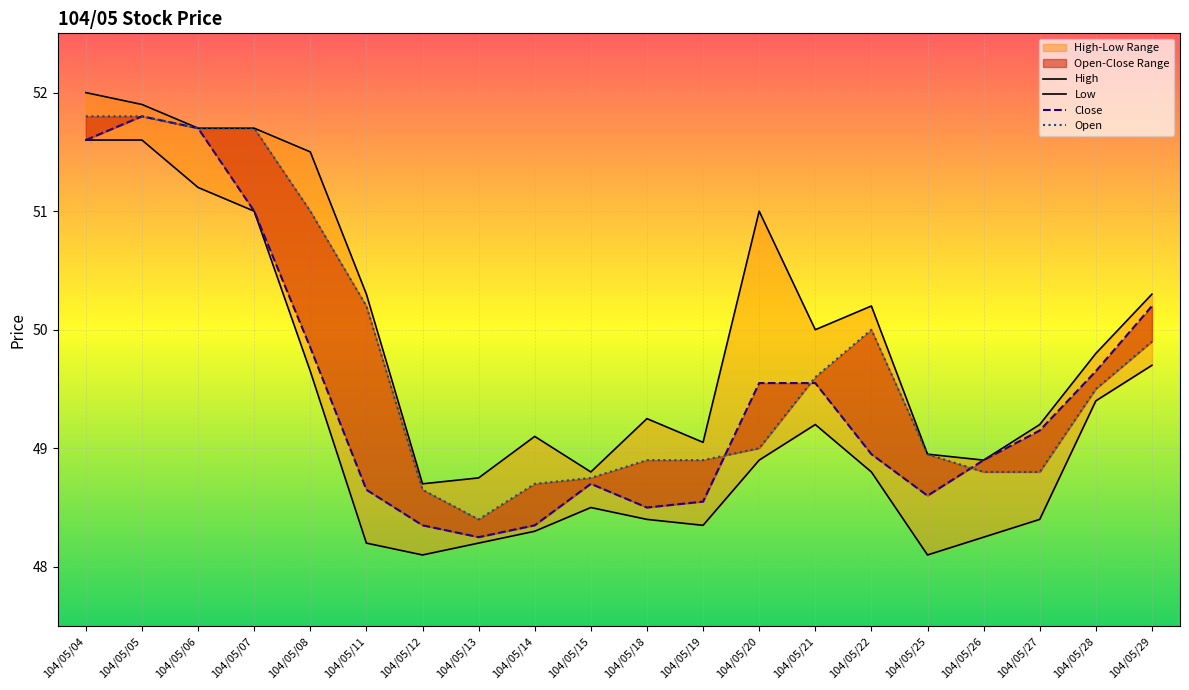

Rank the series by their average value, from highest to lowest.

High, Open, Close, Low